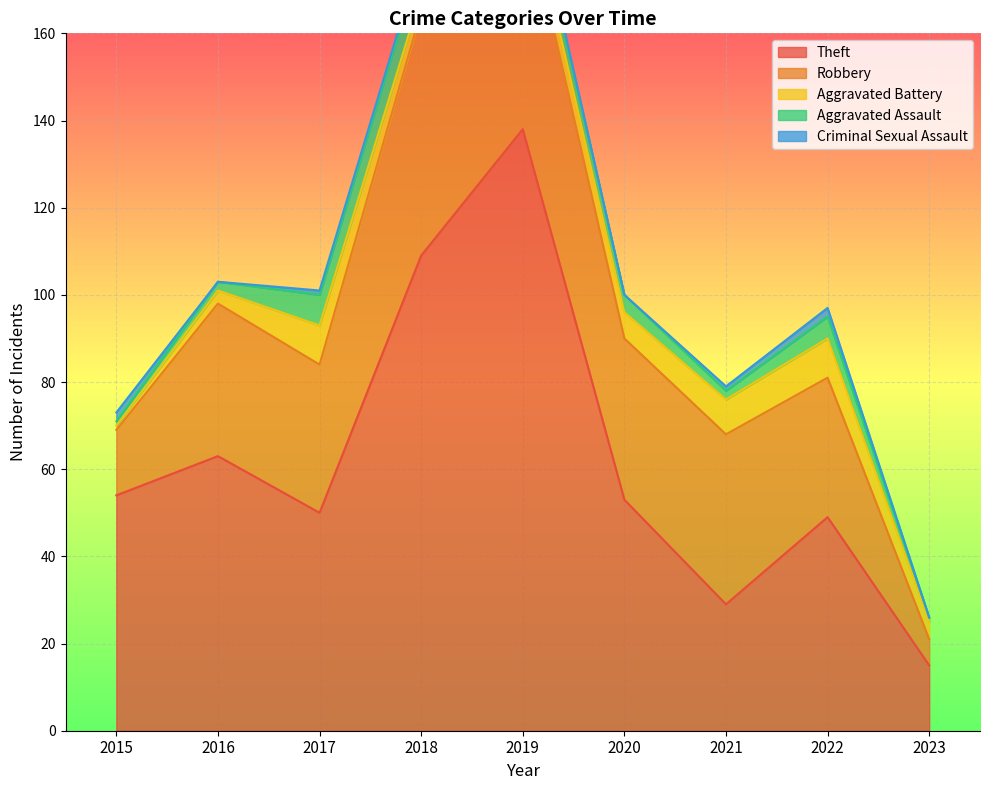

True or false: Robbery and Theft cross at least once.

True